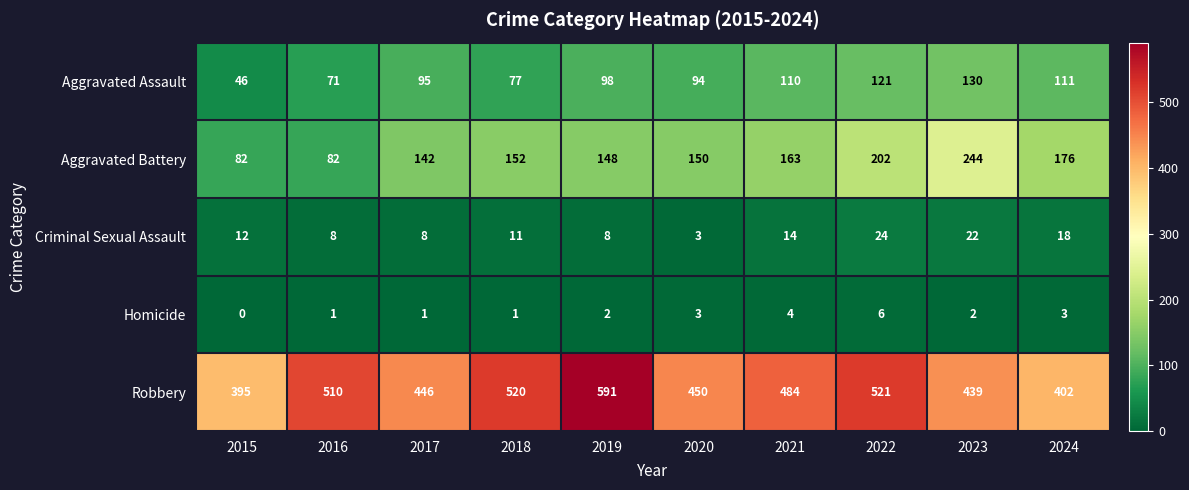

Which category has the lowest value in the Homicide series?

2015